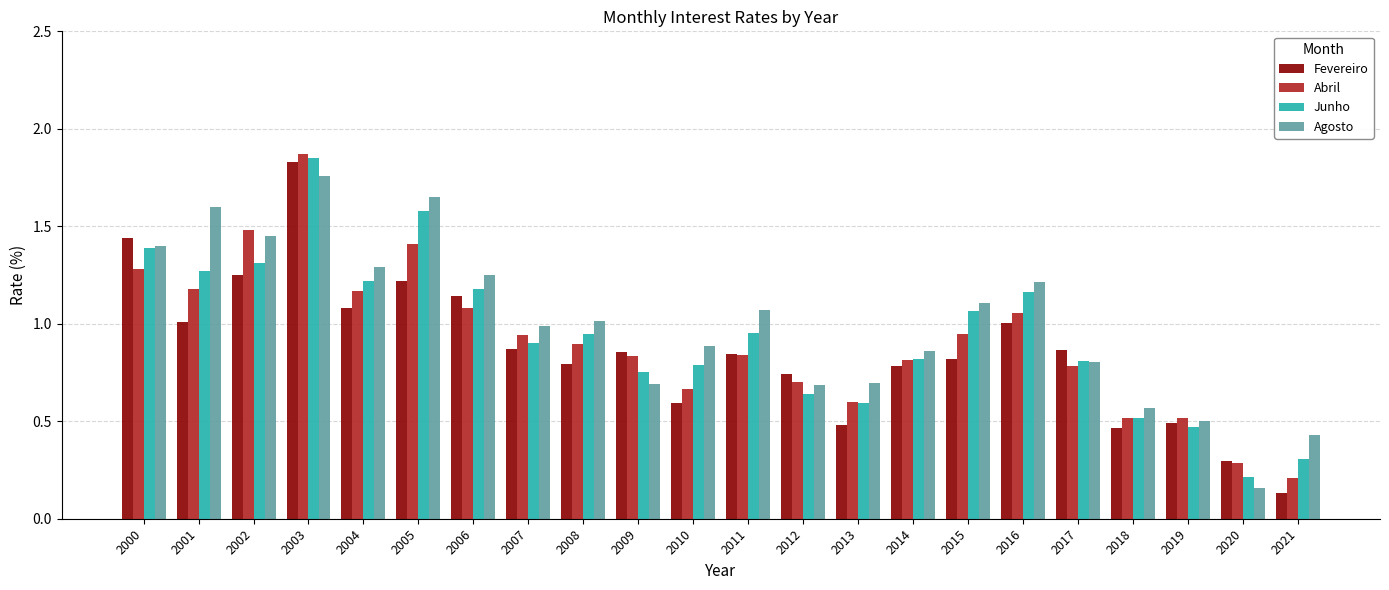

Where is Agosto nearest to the value 0?

2020